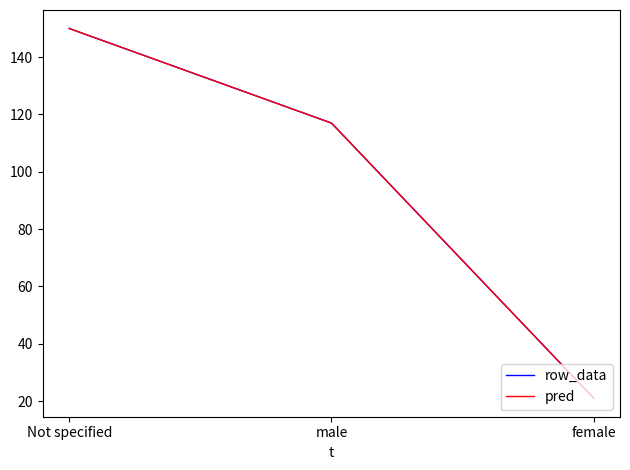

What is the value of the row_data point at the 1st from the left?

150